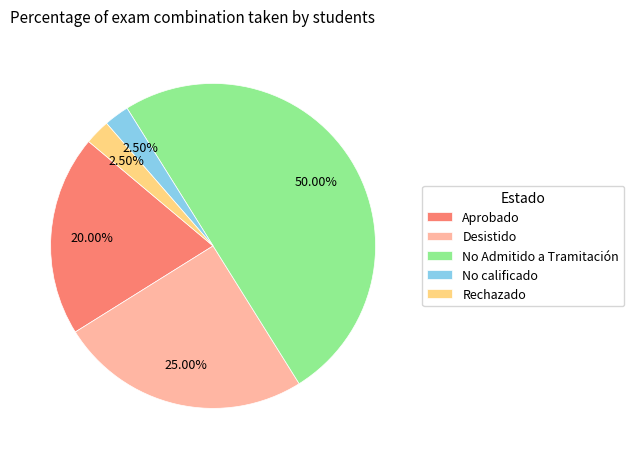

Between No Admitido a Tramitación and No calificado, which is larger?

No Admitido a Tramitación